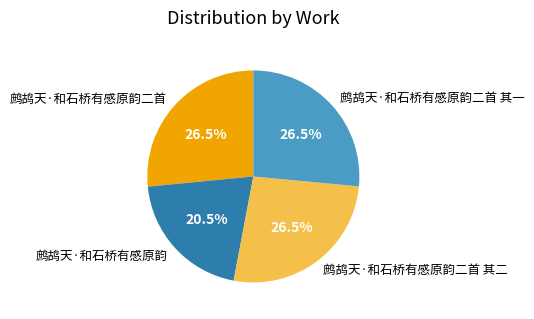

What is the smallest slice in the pie chart?

鹧鸪天·和石桥有感原韵